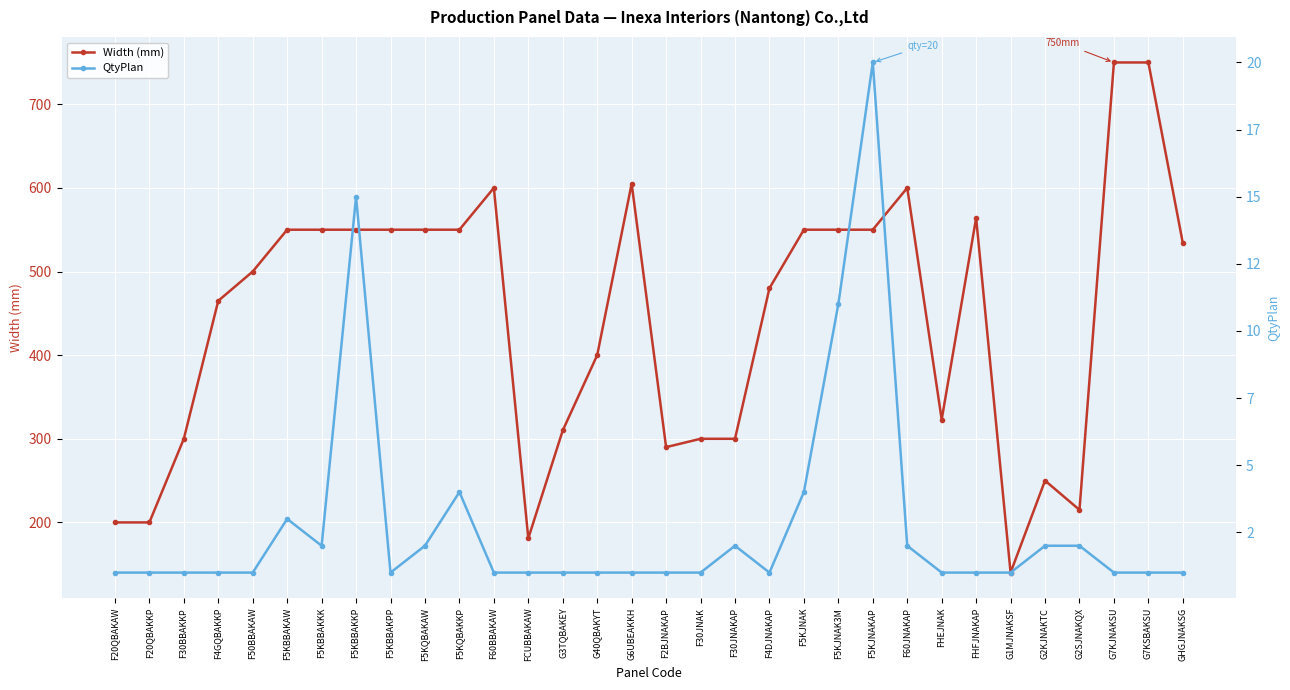

Which series has the largest range (max minus min)?

Width (mm)